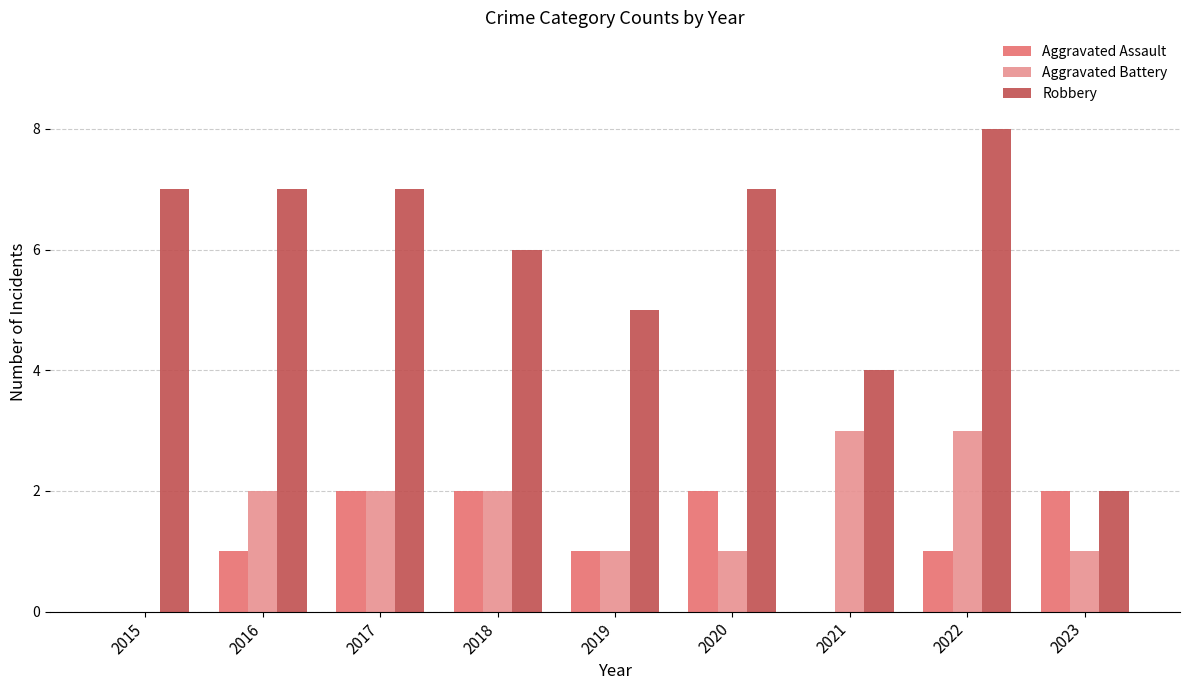

The Robbery series shows 7 at 2015. True or false?

True